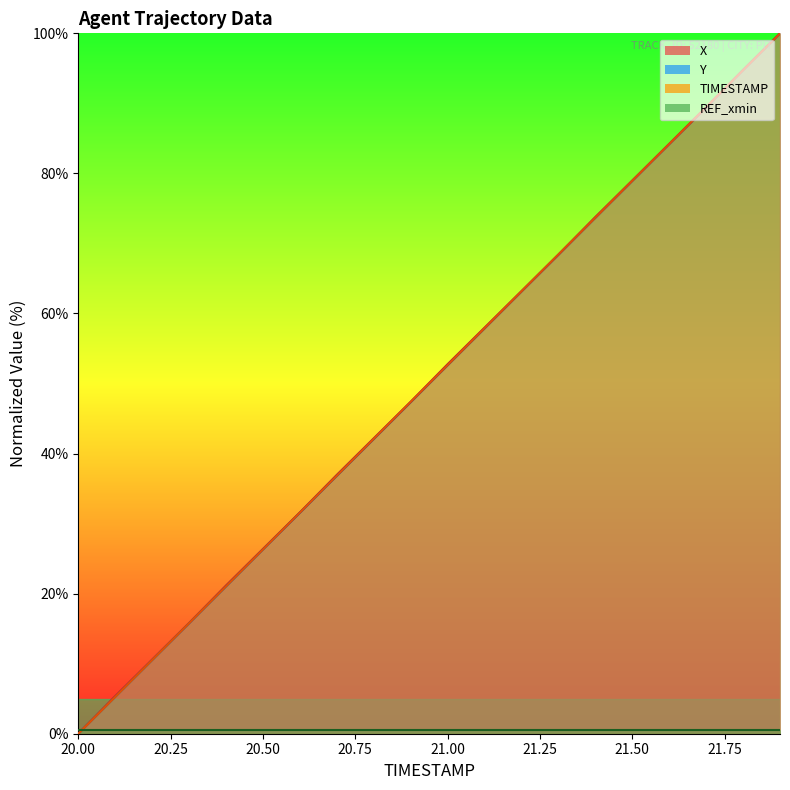

List the labels in order of Y value, smallest first.

20.0, 20.1, 20.2, 20.3, 20.4, 20.5, 20.6, 20.7, 20.8, 20.9, 21.0, 21.1, 21.2, 21.3, 21.4, 21.5, 21.6, 21.7, 21.8, 21.9